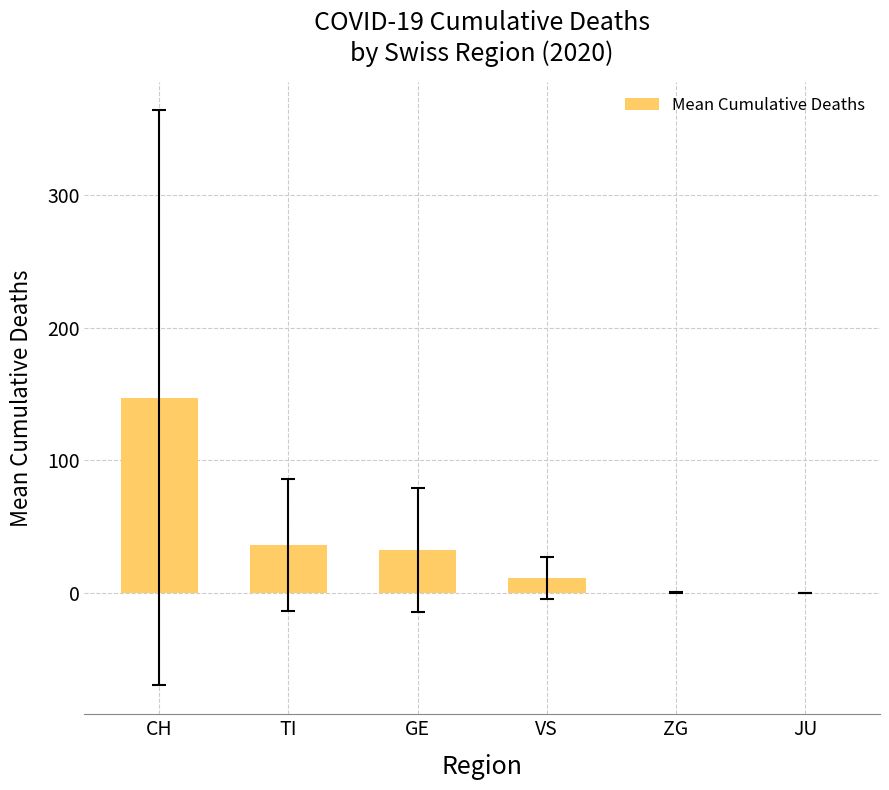

The value at TI is 36.1. True or false?

True